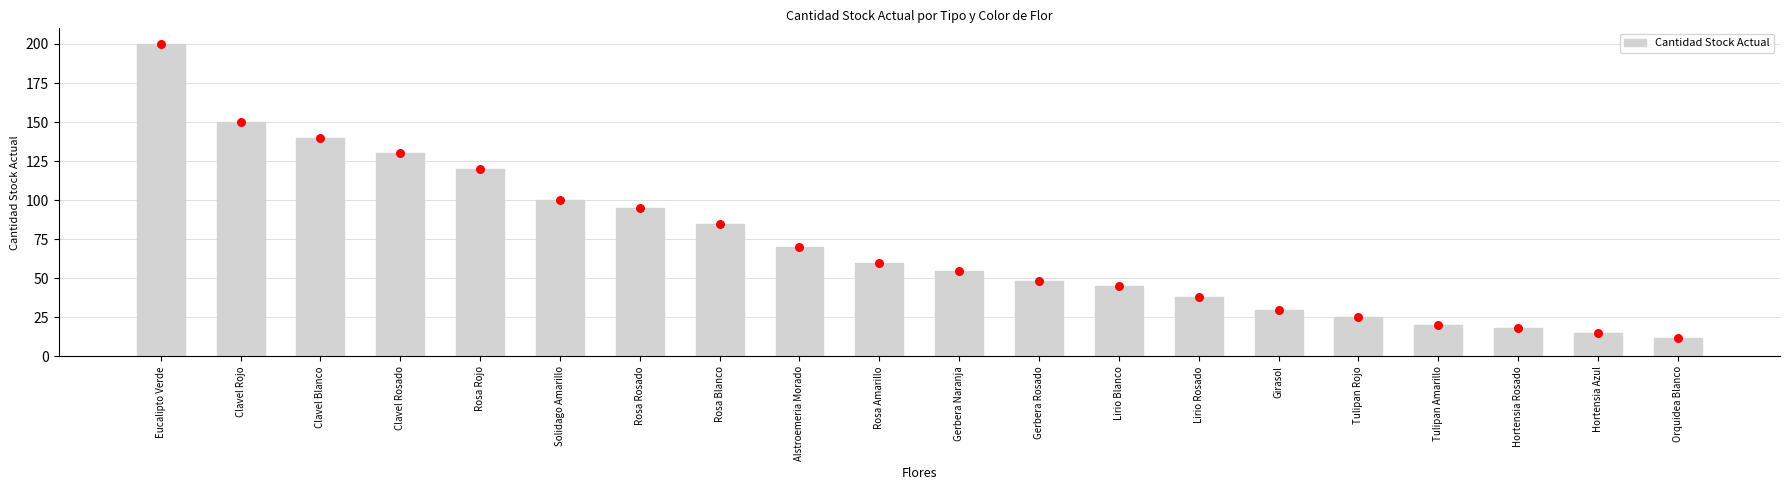

What is the change in value from Rosa Amarillo to Lirio Blanco?

-15